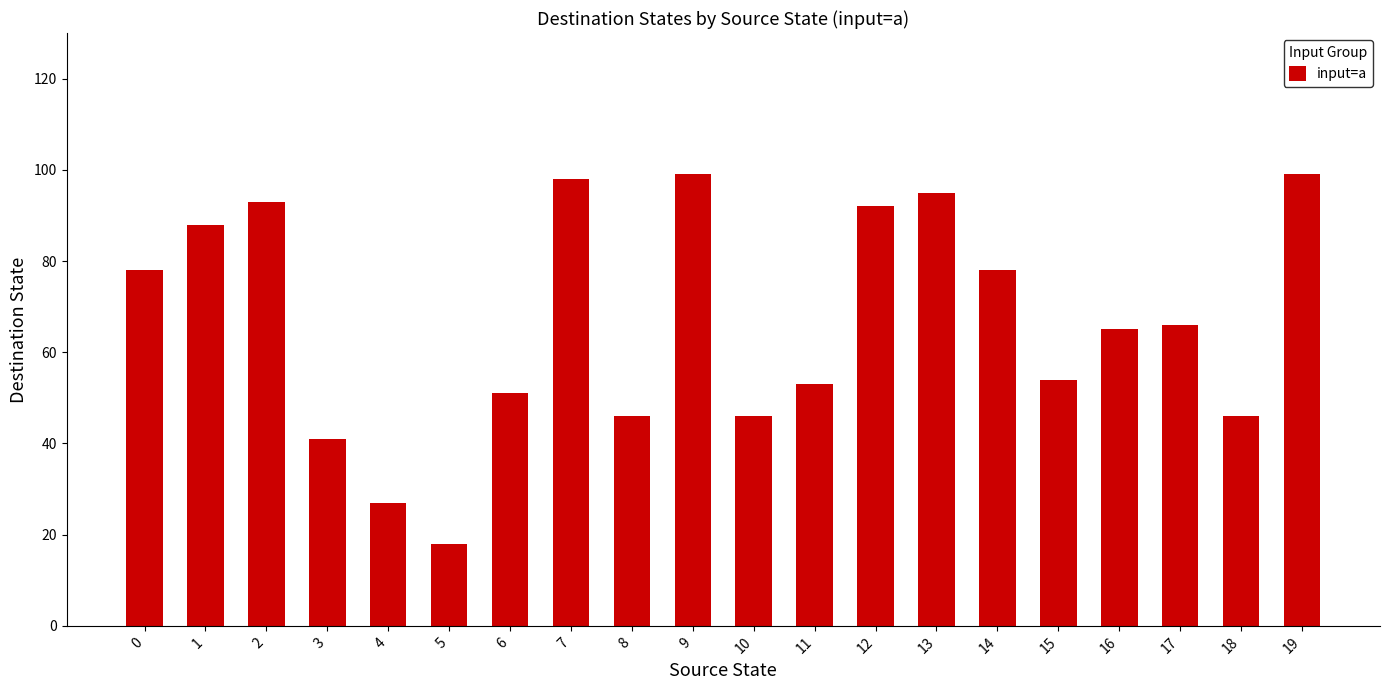

How many series are shown in this chart?

1